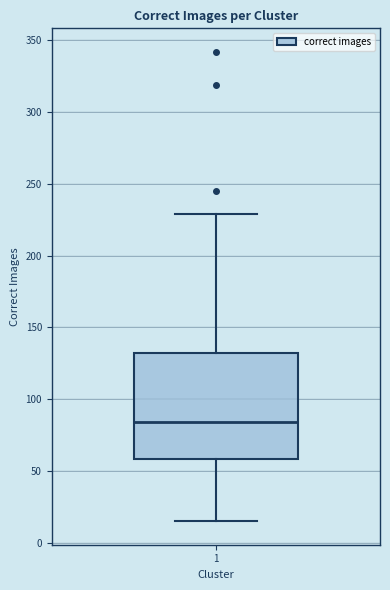

Transcribe this box plot: give where the median line is, the range the box spans, and where the two whiskers end, as read against the y-axis. The values are not printed on the chart, so give them approximately, as read against the axis.

median 85, box 60 to 135, whiskers 15 to 230